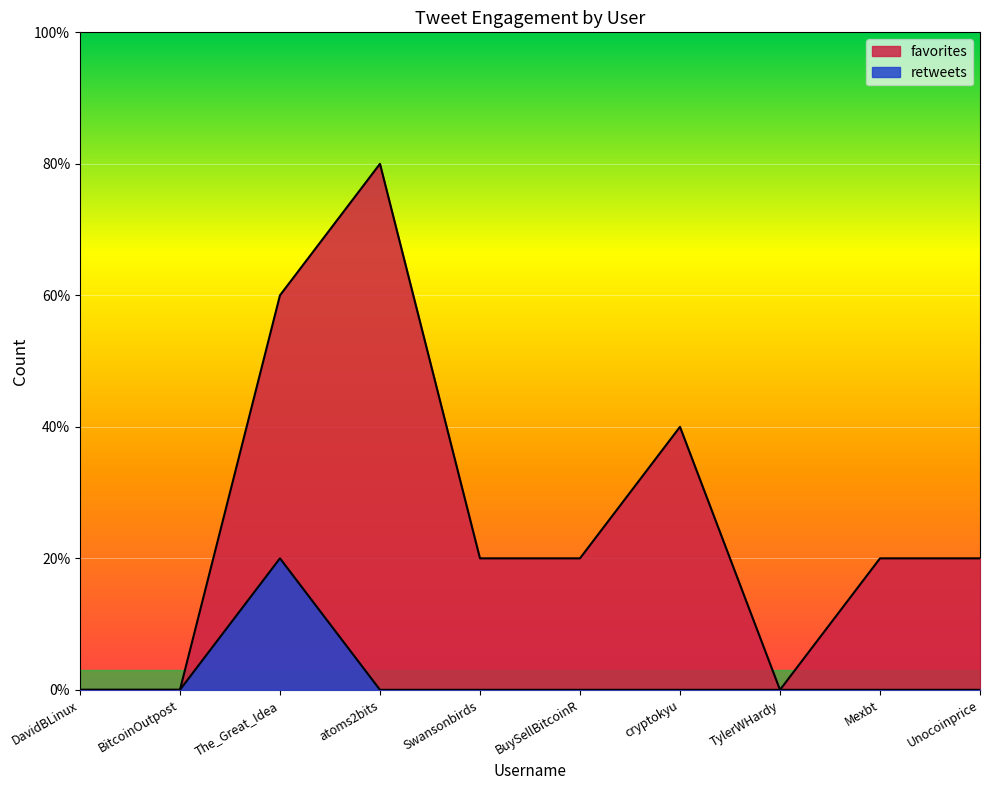

True or false: retweets and favorites cross at least once.

False